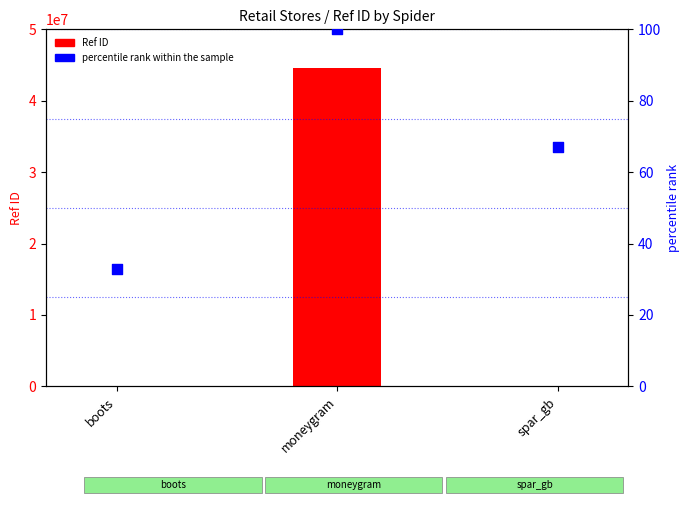

At which category is the sum across all series the highest?

moneygram